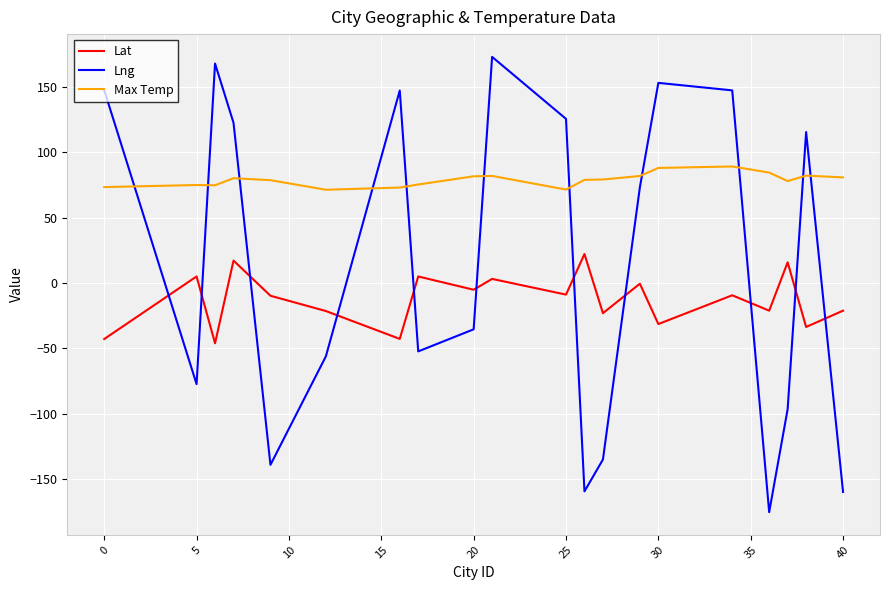

What is the difference between the maximum and minimum values in the Max Temp series?

17.8